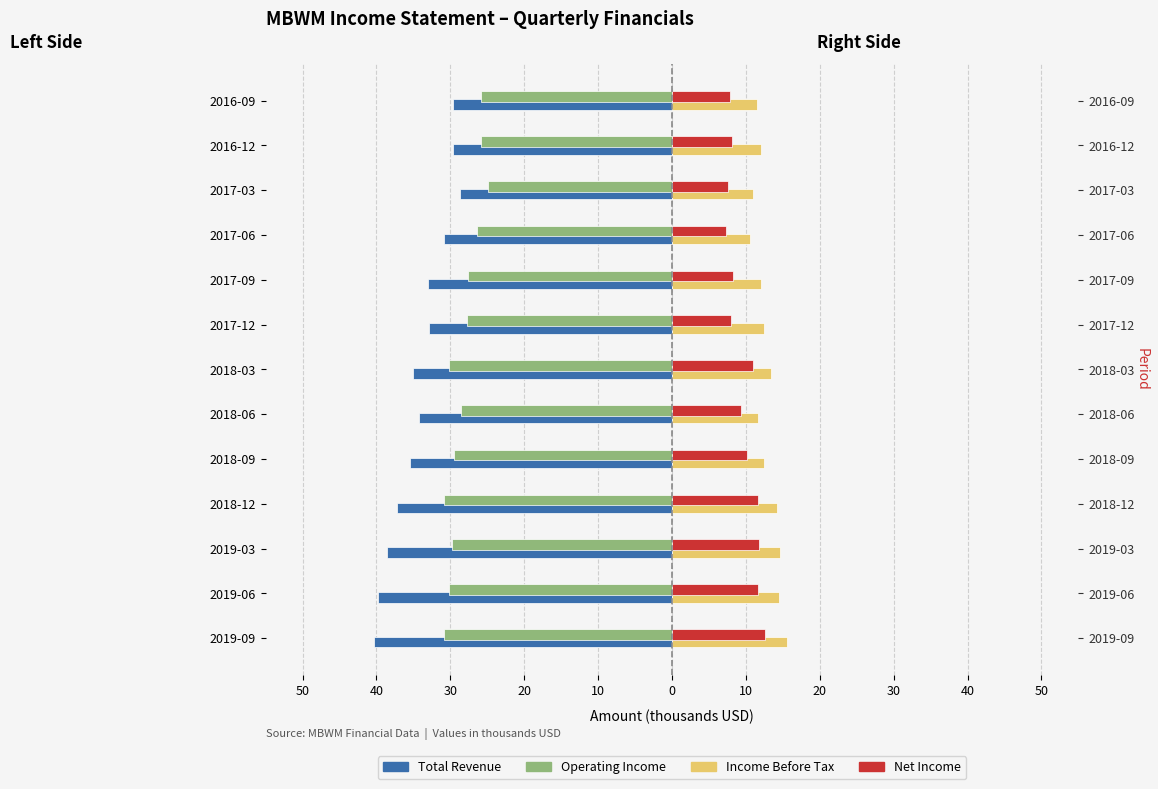

Reading left to right, what are all the values shown in this chart?

Total Revenue: -40.3	-39.8	-38.6	-37.2	-35.5	-34.3	-35.0	-32.9	-33.0	-30.9	-28.7	-29.7	-29.7
Operating Income: -30.9	-30.2	-29.8	-30.8	-29.5	-28.5	-30.2	-27.8	-27.6	-26.4	-24.9	-25.8	-25.8
Income Before Tax: 15.6	14.5	14.6	14.2	12.5	11.7	13.4	12.5	12.0	10.6	11.0	12.0	11.5
Net Income: 12.6	11.7	11.8	11.6	10.1	9.4	10.9	8.0	8.3	7.3	7.6	8.1	7.8